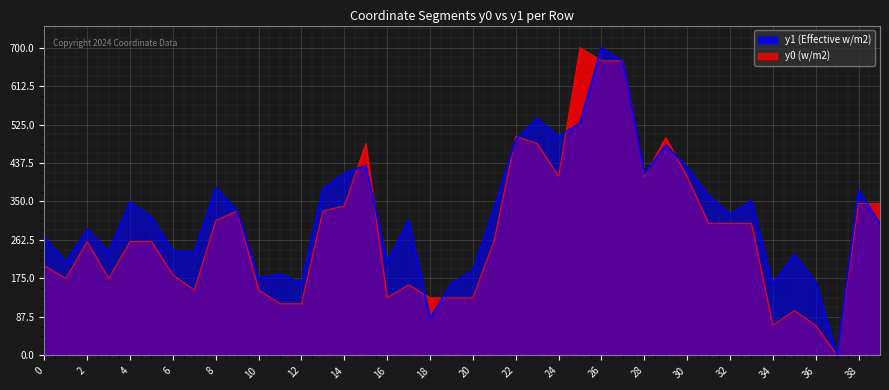

In y1, how many points are higher than both neighbors (excluding endpoints)?

12